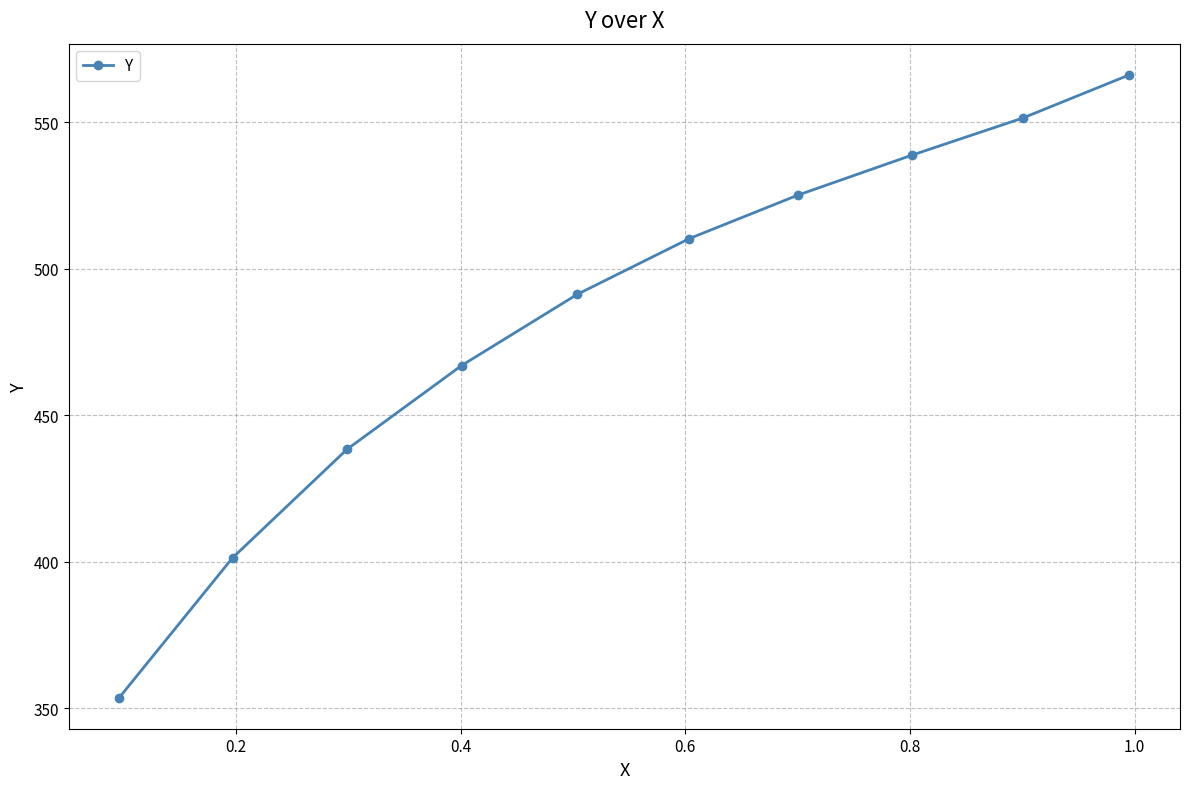

What is the sum of all values?

4844.1